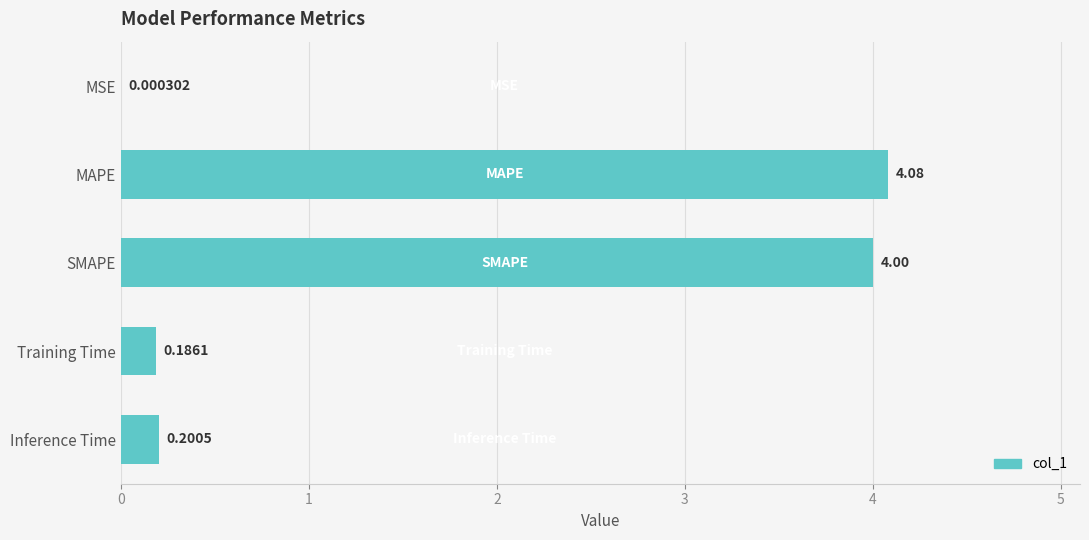

Which category has the highest value across all series?

MAPE